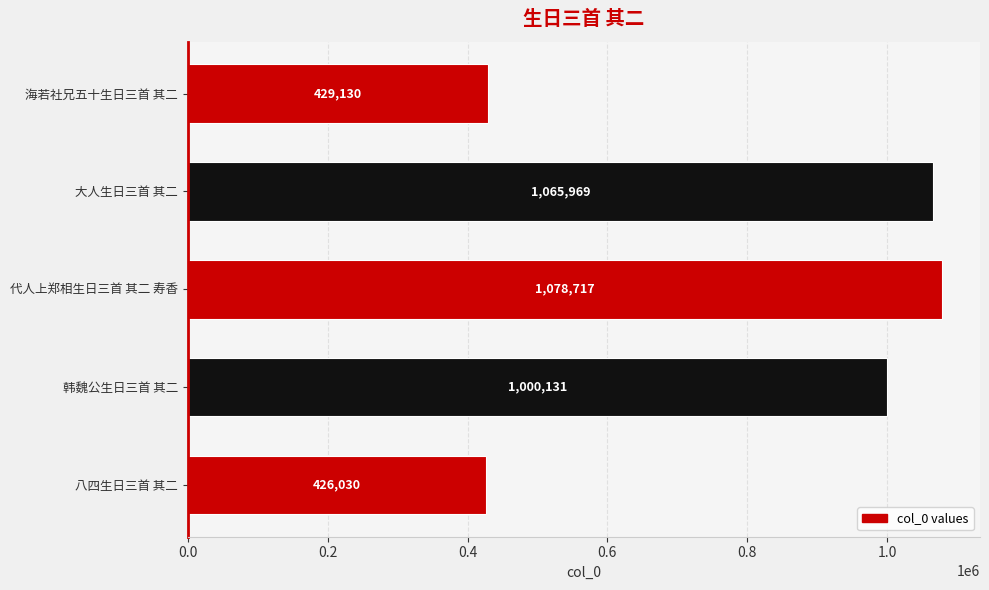

How many values are below 1000131?

2